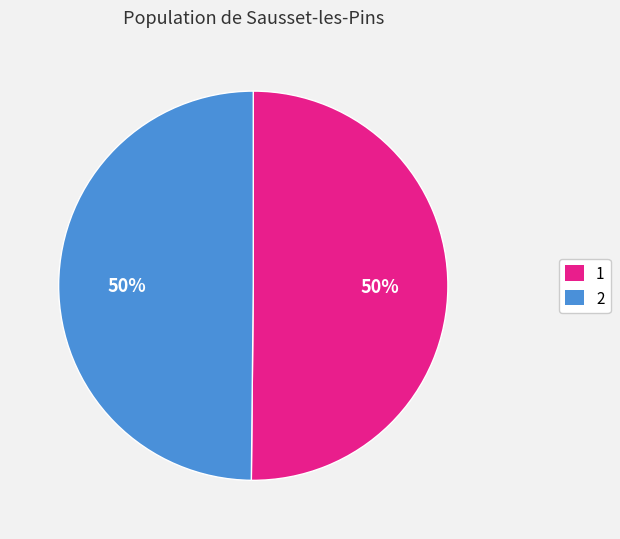

Combined, do 2 and 1 account for over 50%?

Yes